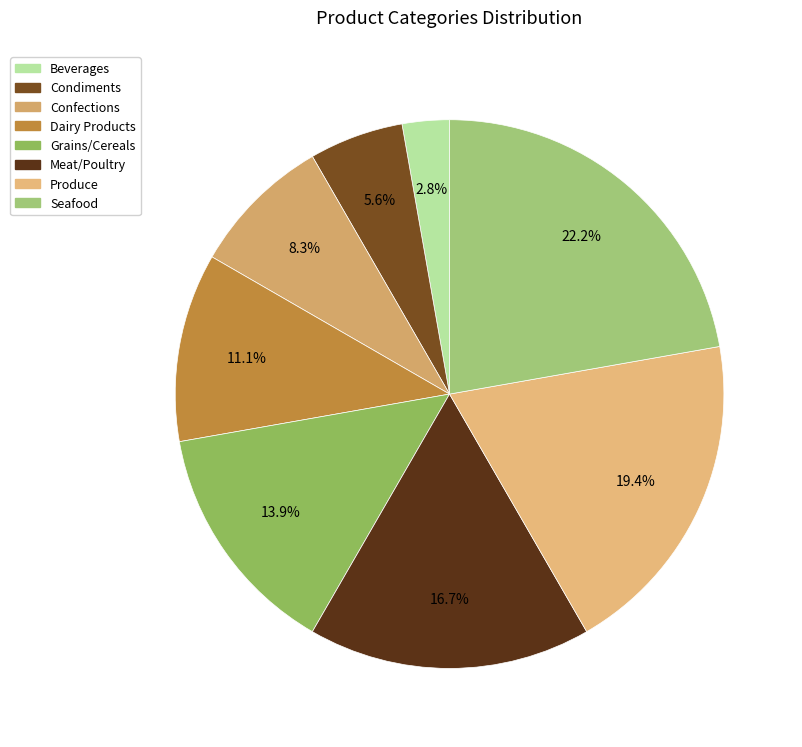

To the nearest percent, what is the difference between the largest and smallest slice percentages?

19%